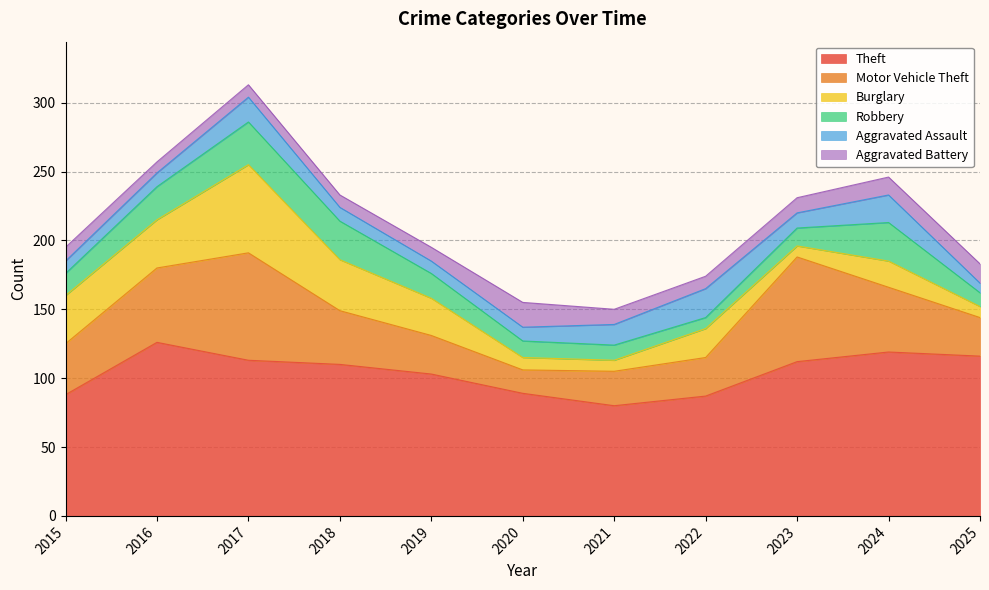

What is the approximate value of Aggravated Battery at 2020, to the nearest 10?

20